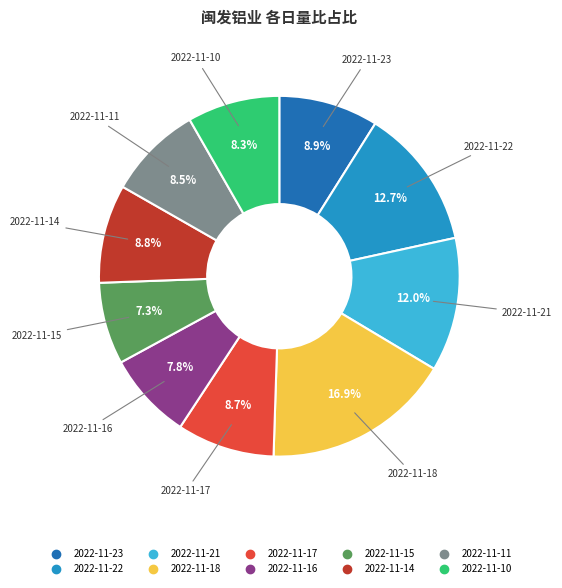

What percentage is the 2022-11-17 slice, to the nearest percent?

9%